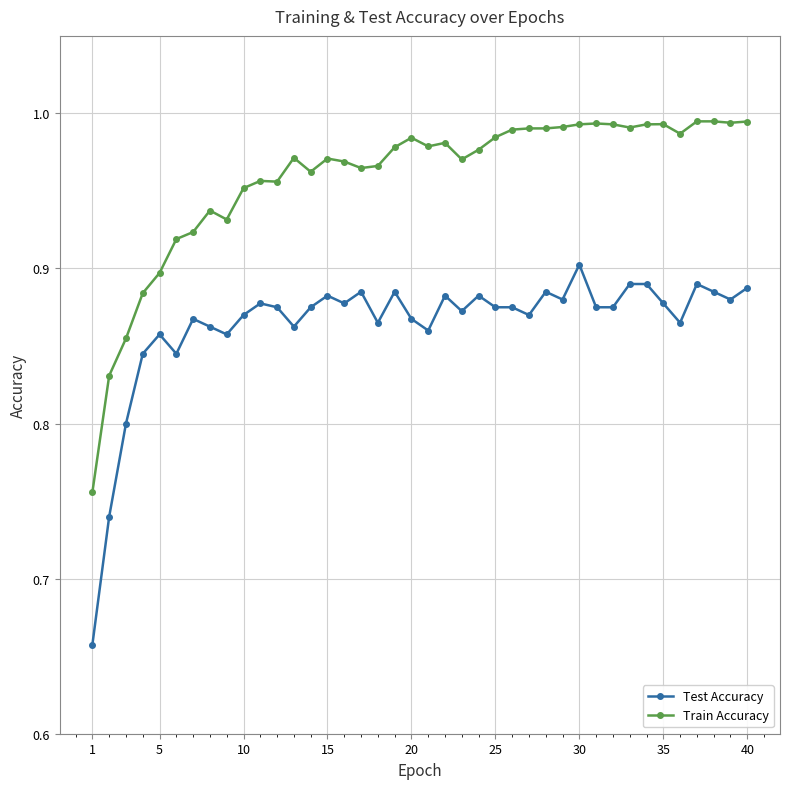

What is the difference between the maximum and minimum values in the Test Accuracy series?

0.2